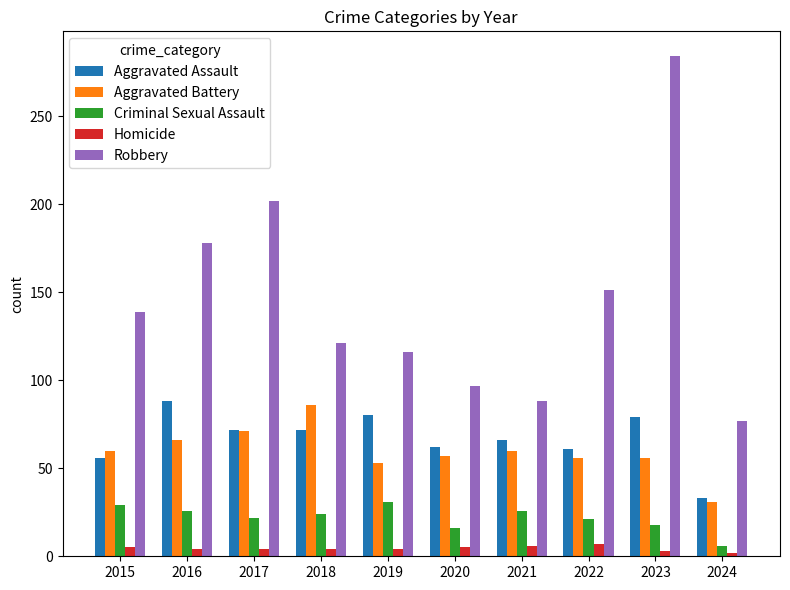

What is the sum of the Criminal Sexual Assault values at 2019 and 2020?

47